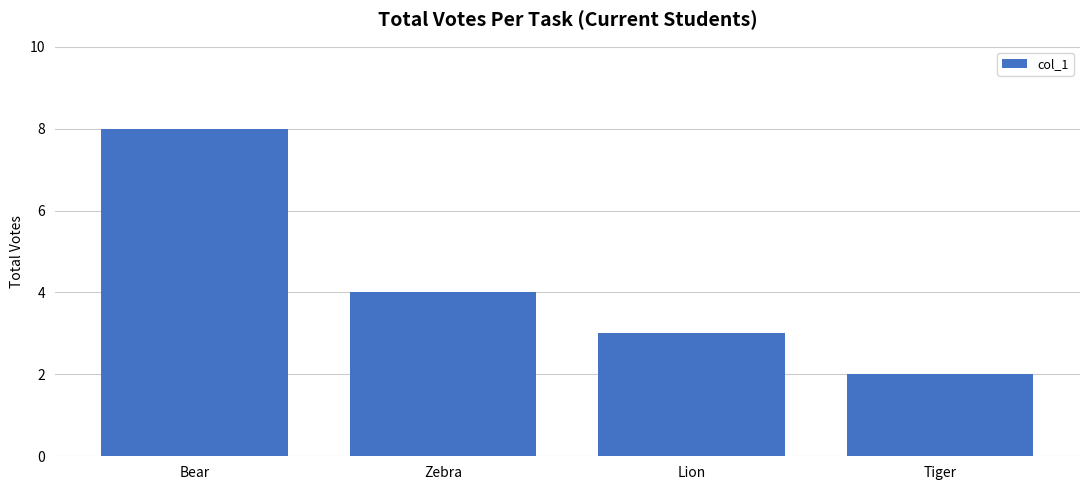

Reading left to right, extract all data points from this chart.

Bear=8	Zebra=4	Lion=3	Tiger=2